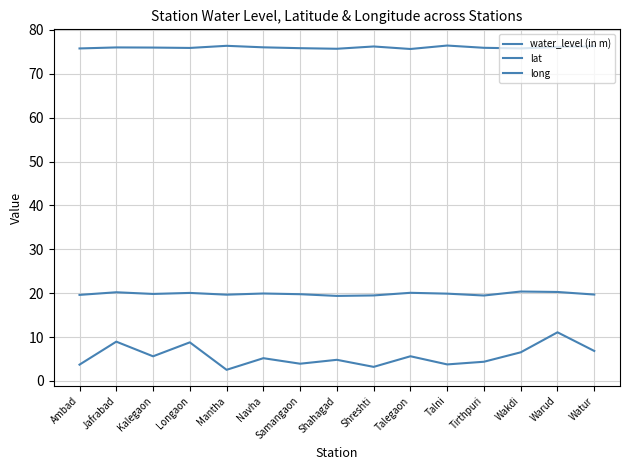

At which category is the sum across all series the highest?

Warud